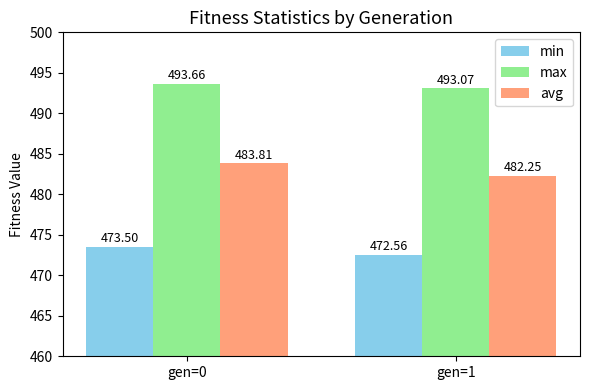

At how many categories does at least one series exceed 476?

2